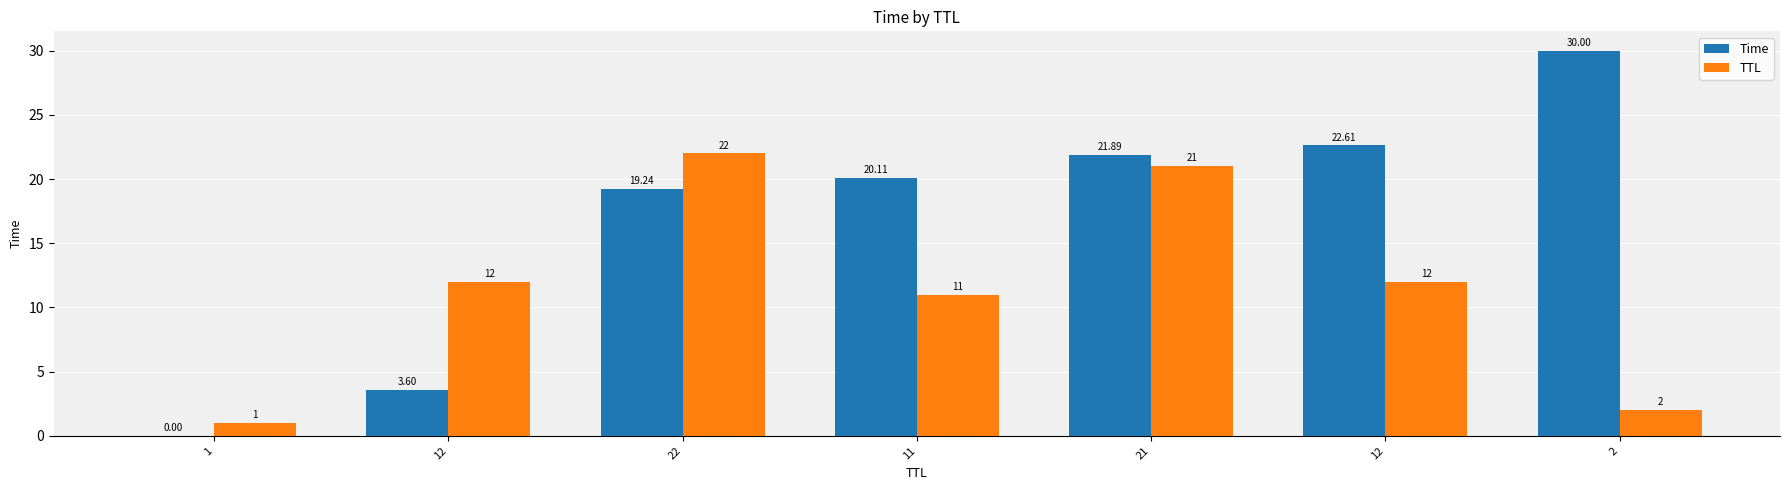

Which has a higher value, 1 or 12?

12